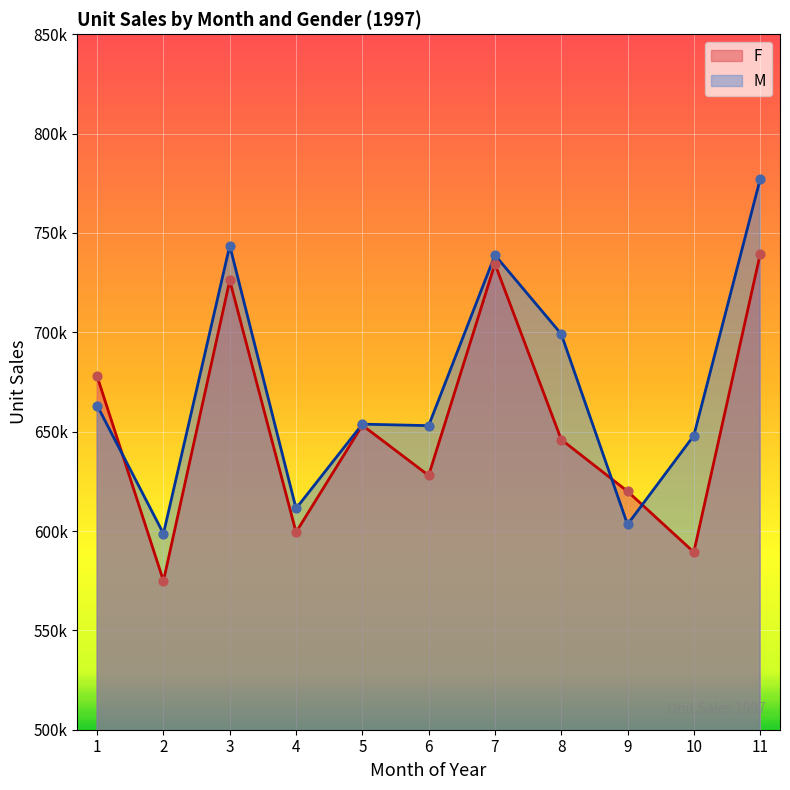

What are all the series names shown in the legend?

F, M